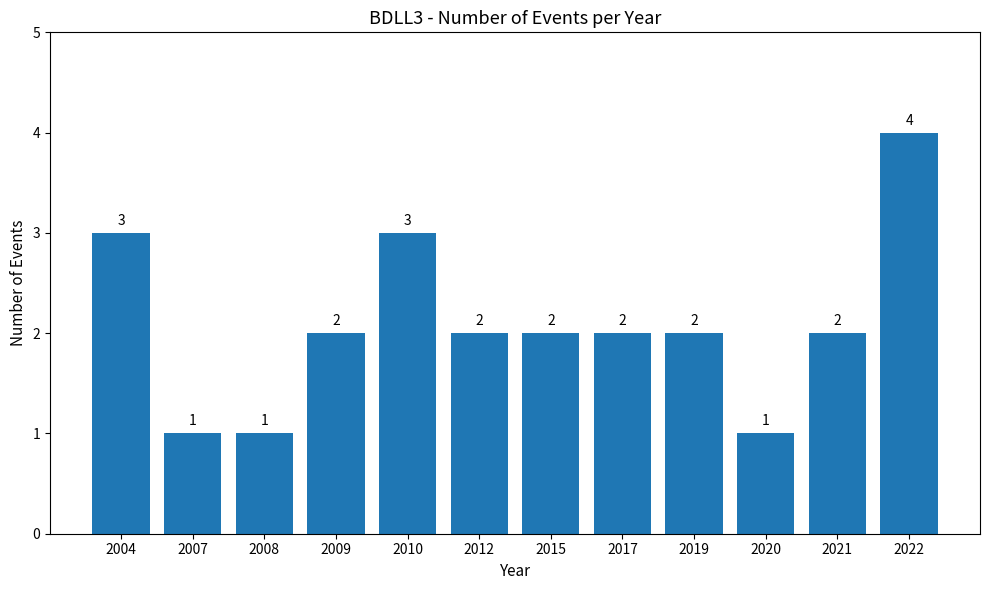

Reading left to right, what are all the values shown in this chart?

2004=3	2007=1	2008=1	2009=2	2010=3	2012=2	2015=2	2017=2	2019=2	2020=1	2021=2	2022=4